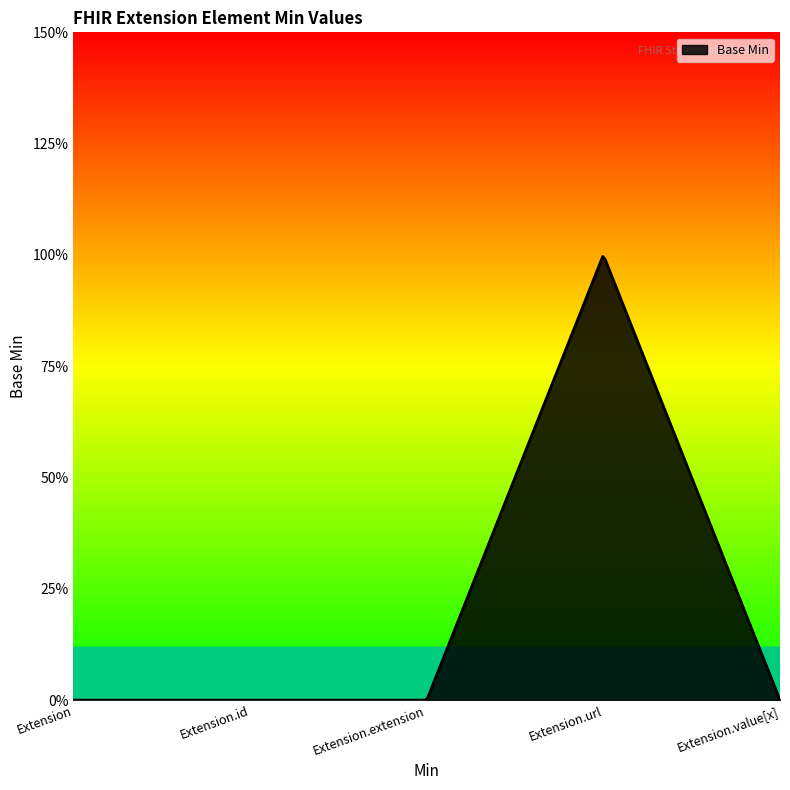

Where is the first local maximum?

Extension.url